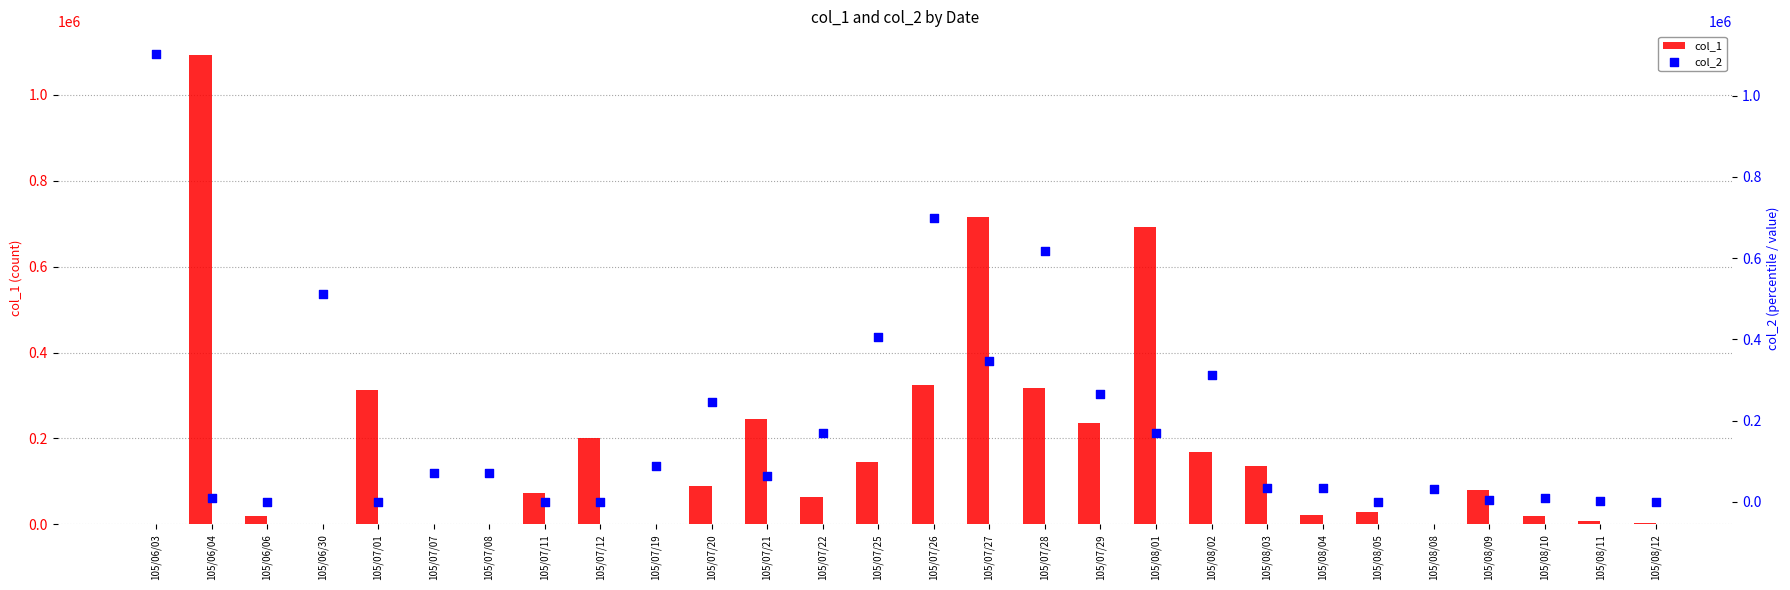

Which series has the largest Y range (max minus min)?

col_2